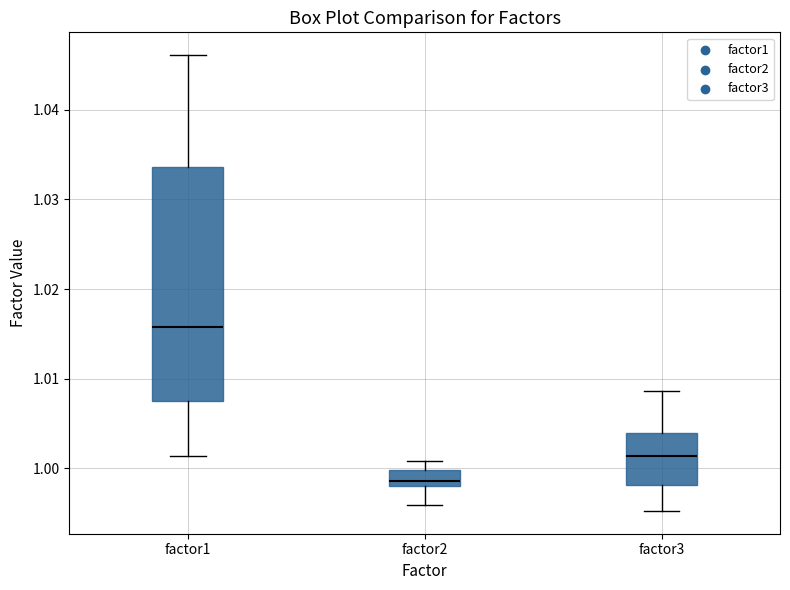

Where is the upper edge of the box for factor1 on the y-axis? The values are not printed on the chart, so give them approximately, as read against the axis.

1.034